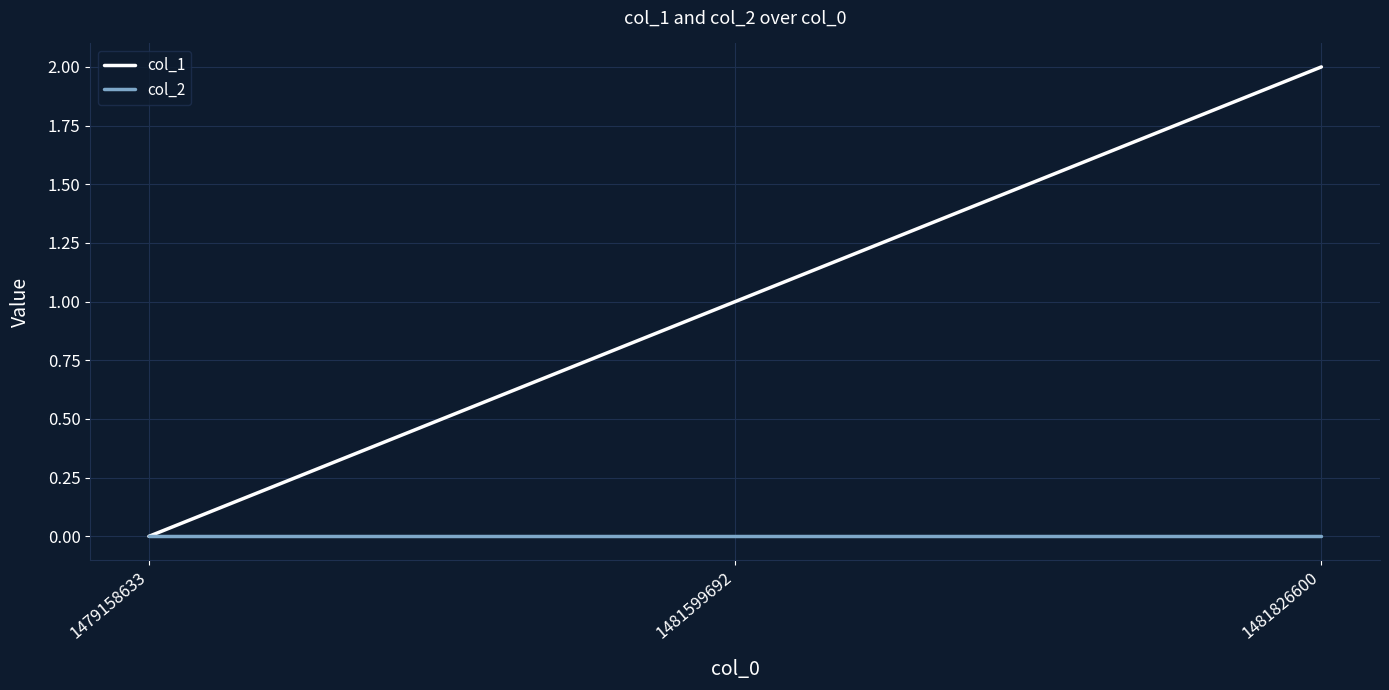

What is the total value across all series at 1481599692?

1